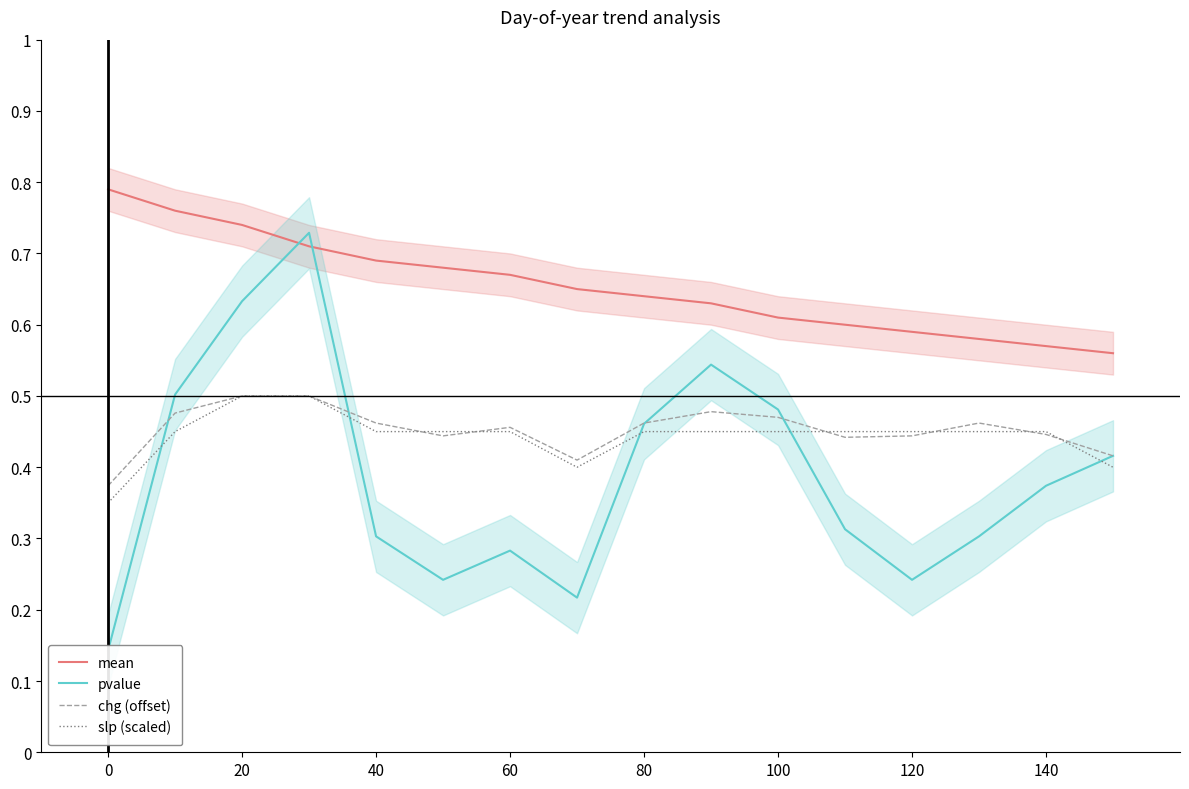

True or false: mean has more than 1 points higher than both neighbors.

False